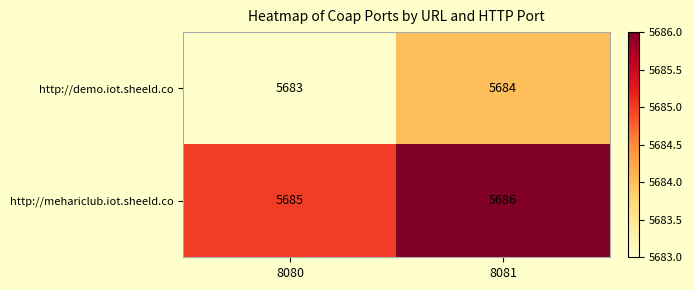

At which category does the chart reach its peak across all series?

8081